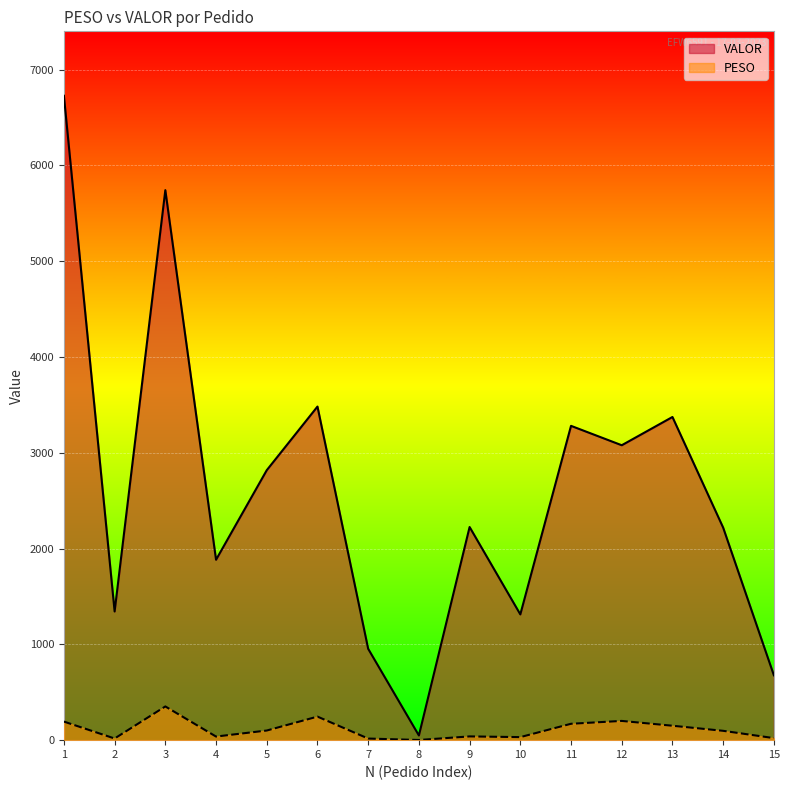

What are all the series names shown in the legend?

VALOR, PESO